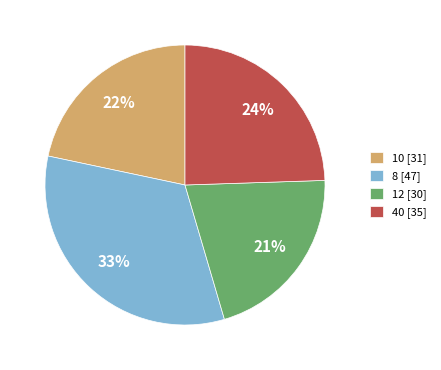

What percentage is the 8 [47] slice, to the nearest percent?

33%